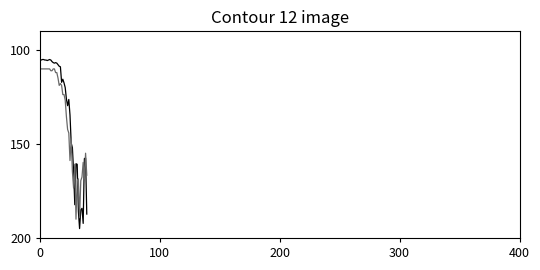

What is the smallest value displayed?

105.0